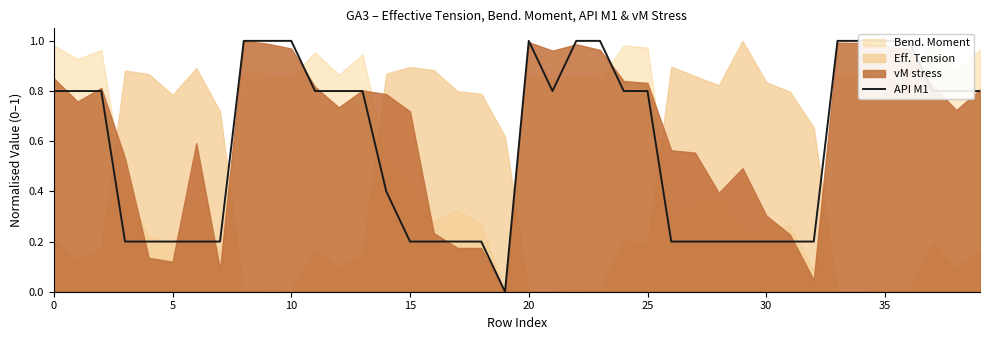

True or false: the data shows 0.2 at 5.

True